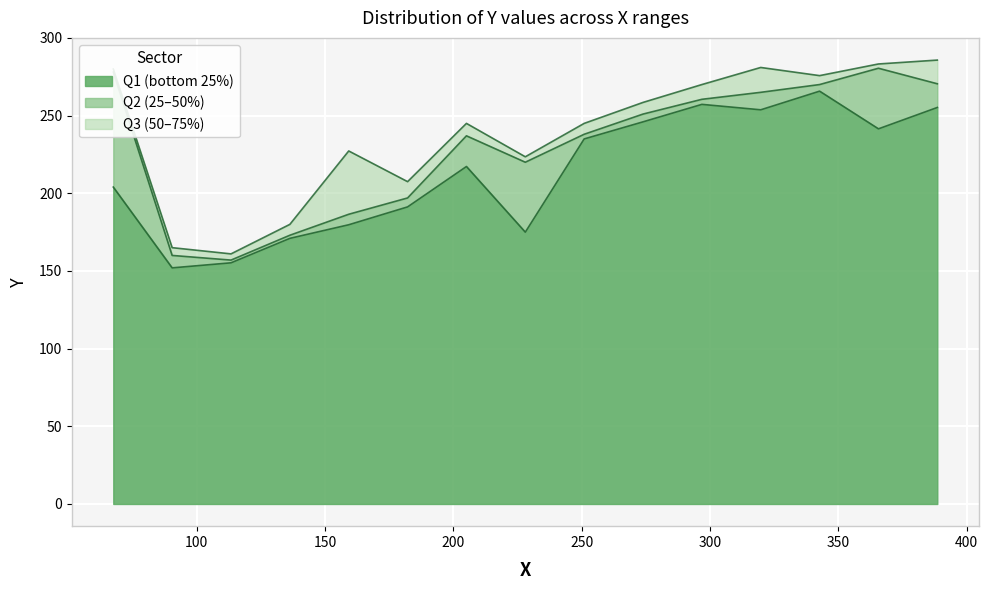

What is the minimum value for Q1 (bottom 25%)?

152.0